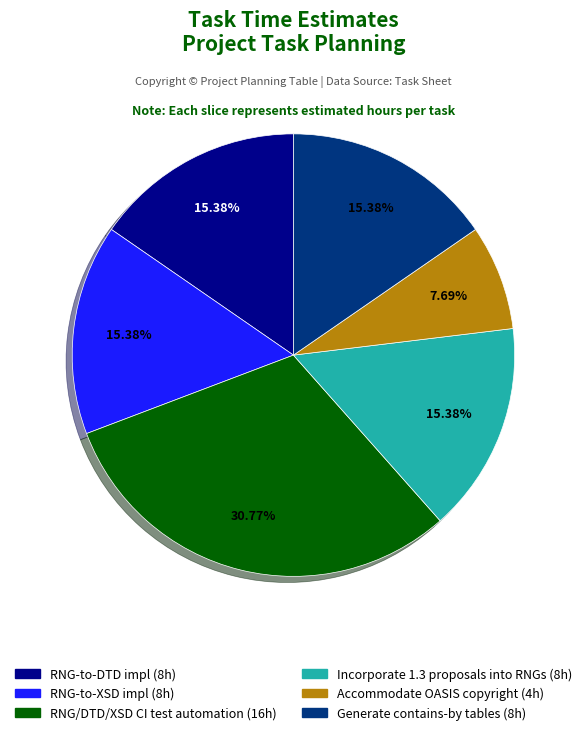

True or false: RNG/DTD/XSD CI test automation accounts for 23% of the total.

False